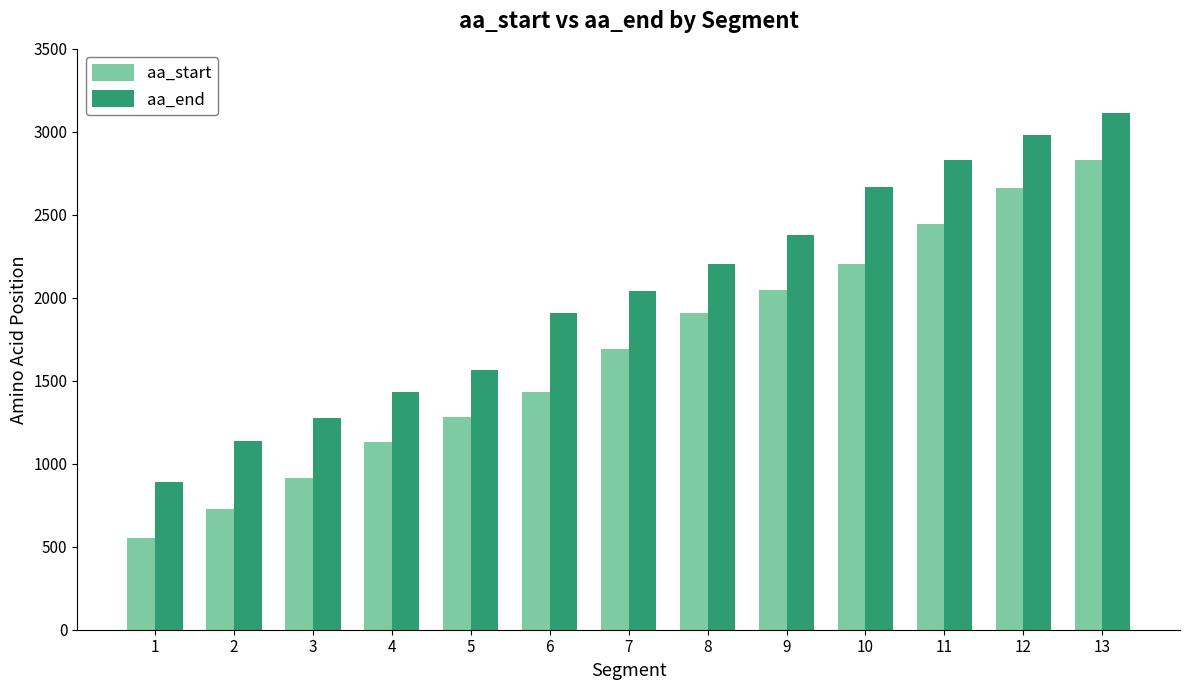

True or false: aa_start has a value of 1271 at 2.

False